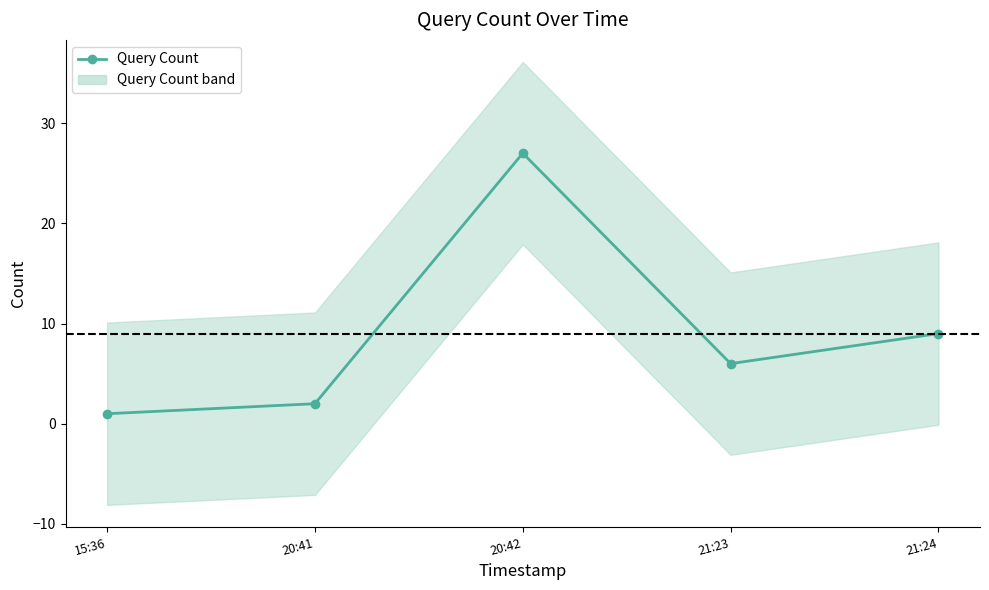

Is it true that the value at 21:24 is 9?

True